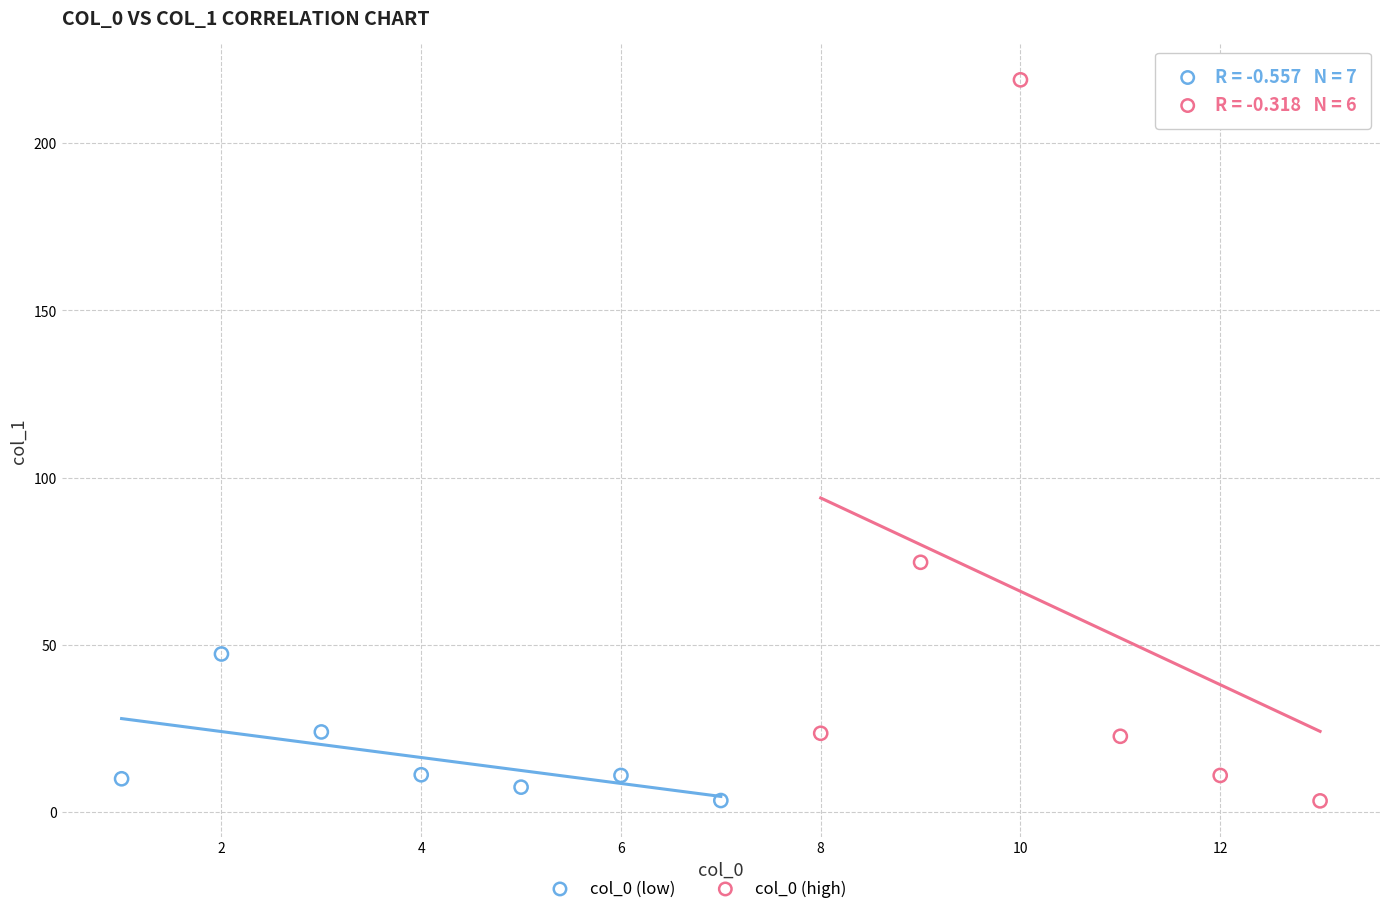

Which series contains the highest Y value?

col_0 (high)